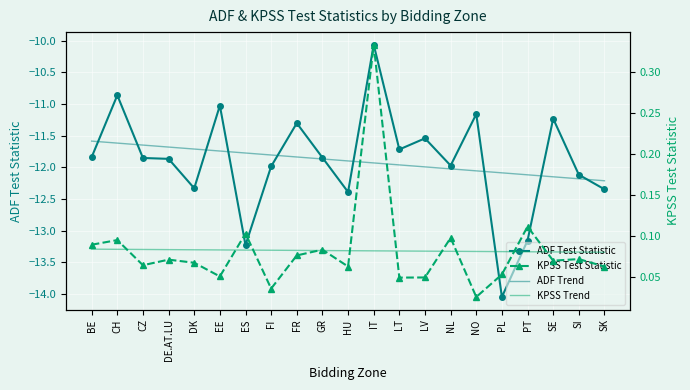

What is the spread (max minus min) of values at SK?

12.4